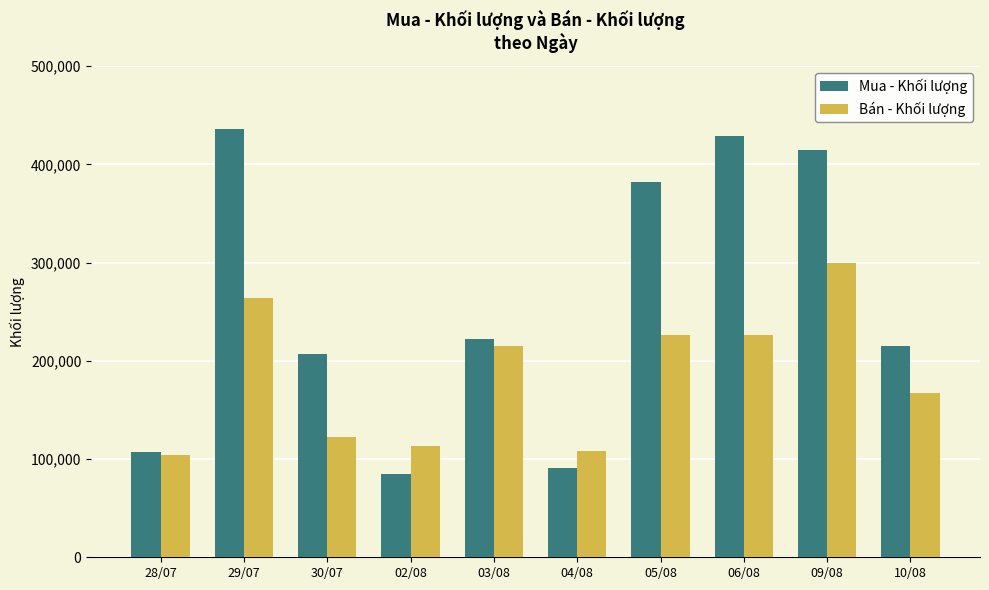

What position from the right is 29/07?

9